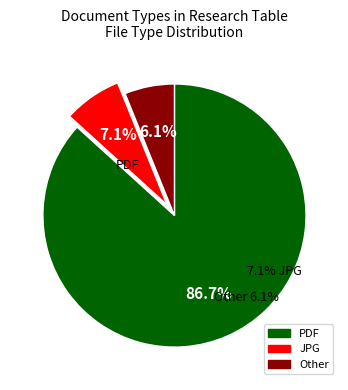

What percentage is the PDF slice, to the nearest percent?

87%